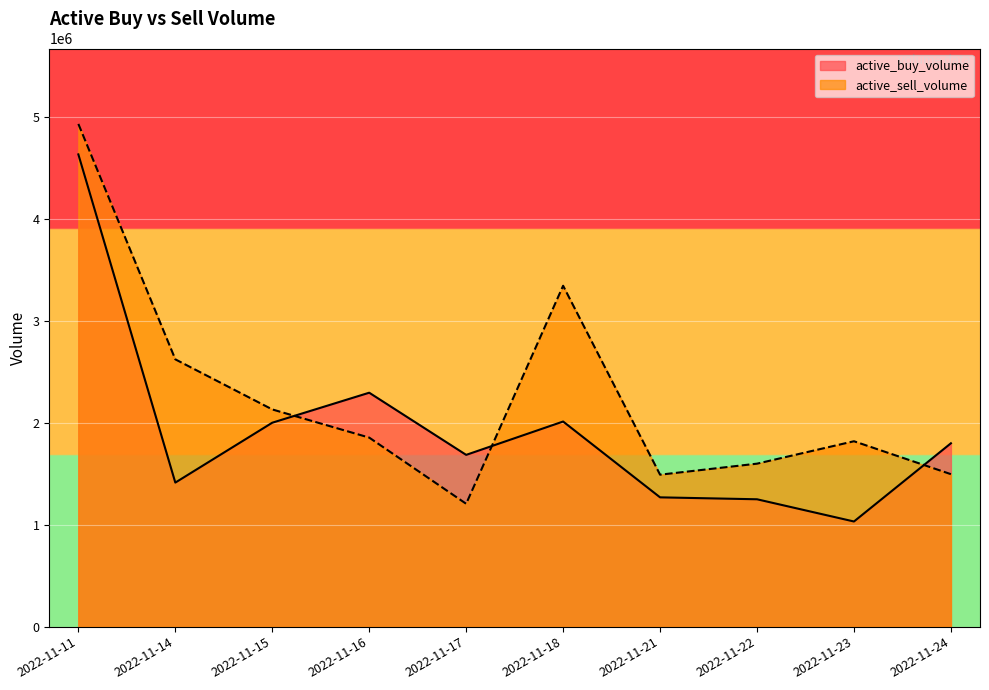

At which category does active_sell_volume reach its first local peak?

2022-11-18